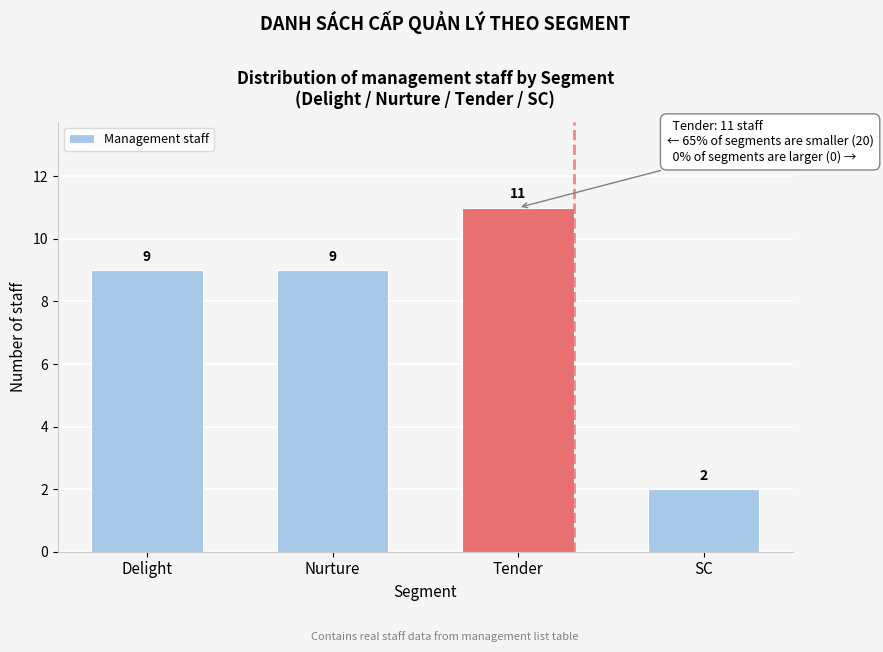

Reading left to right, extract all data points from this chart.

9	9	11	2